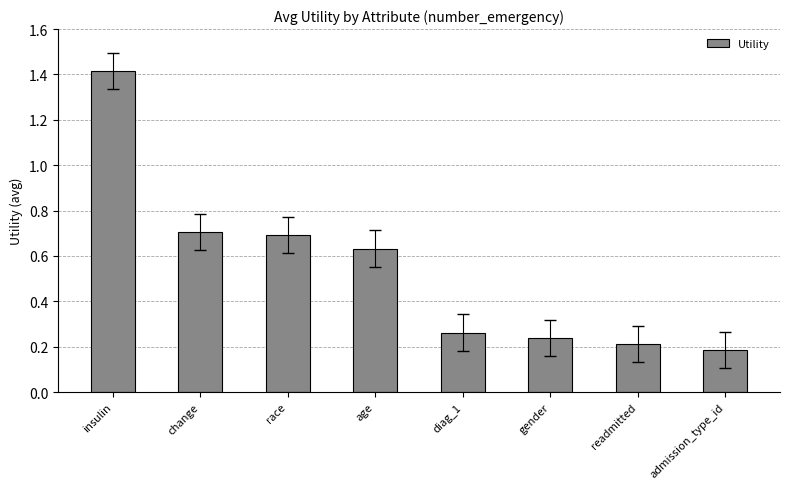

What is the difference between the maximum and minimum values?

1.2